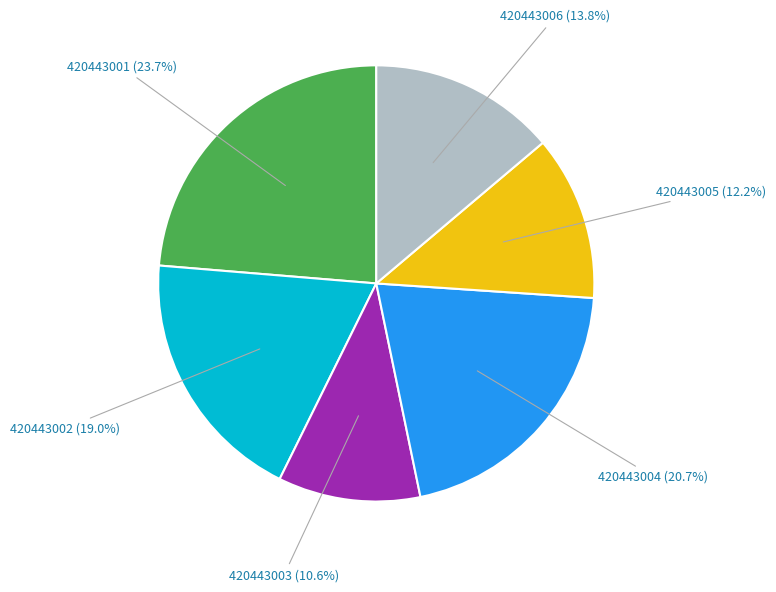

Does any single category account for the majority?

No